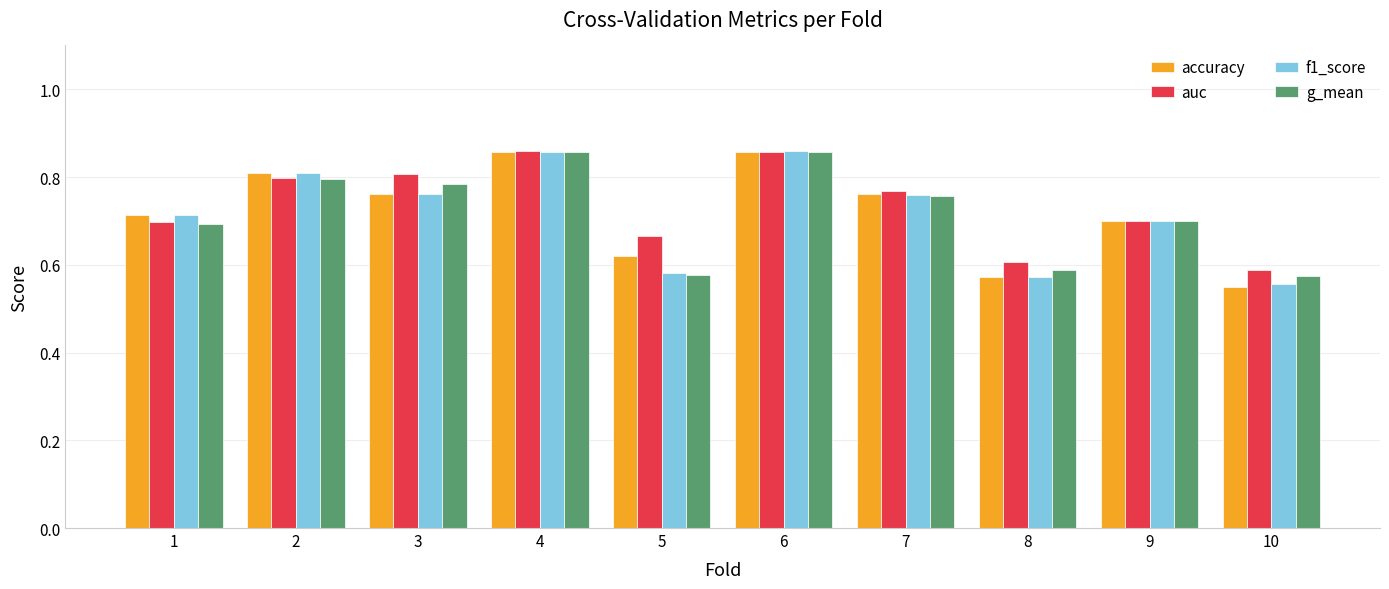

How many data points does each series have?

10